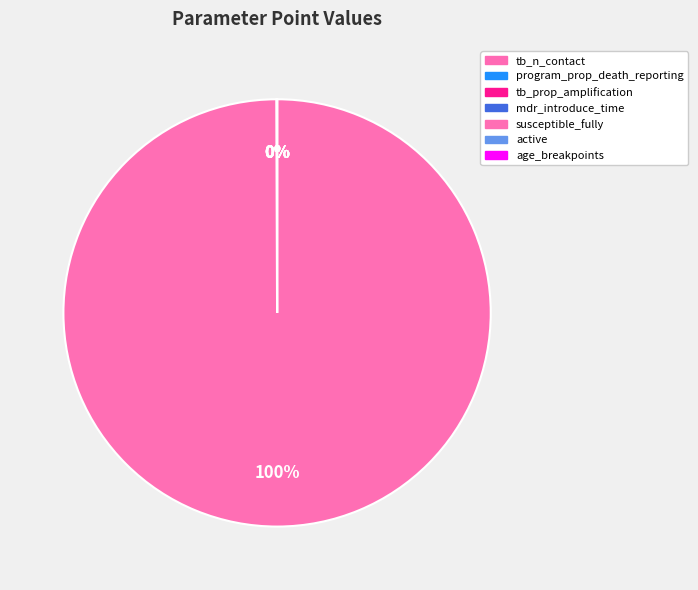

What is the smallest slice in the pie chart?

program_prop_death_reporting